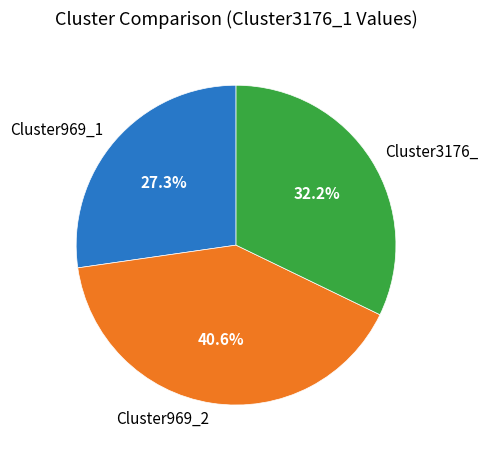

To the nearest percent, what is the average slice percentage?

33%